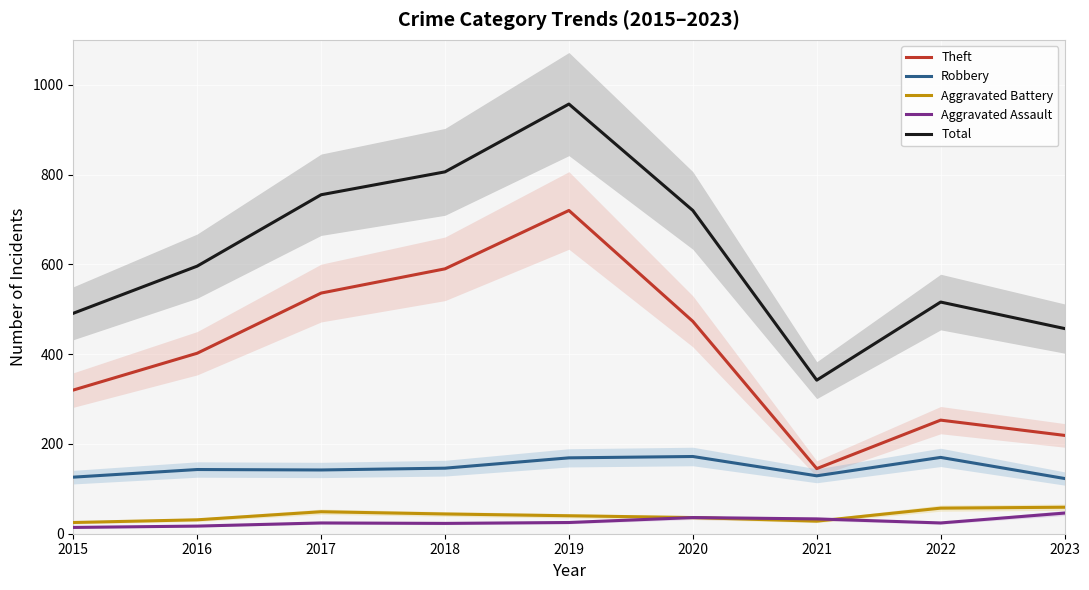

The Aggravated Battery series shows 36 at 2020. True or false?

True